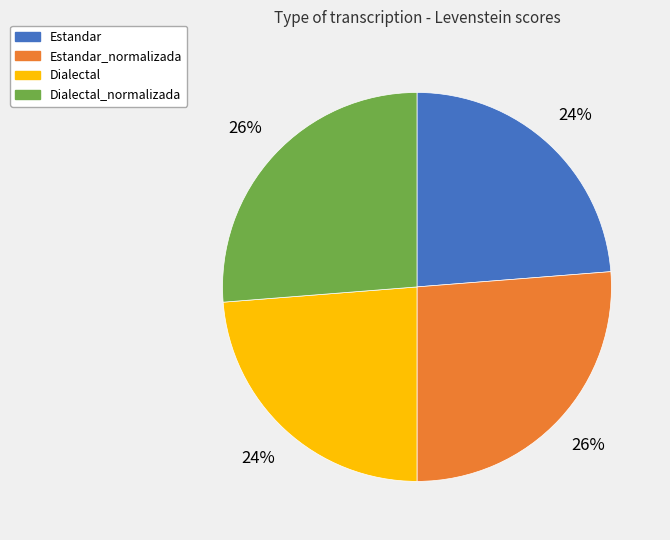

Count the number of slices in the pie.

4